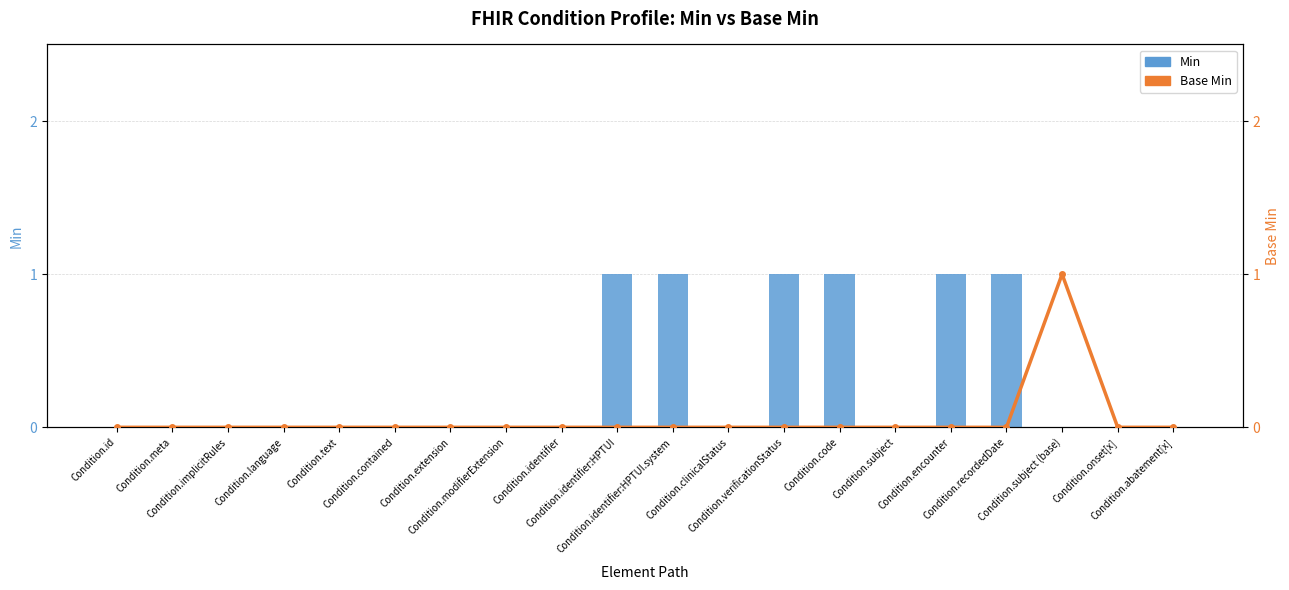

Reading right to left, list all the values displayed in this chart.

Min: 0	0	0	1	1	0	1	1	0	1	1	0	0	0	0	0	0	0	0	0
Base Min: 0	0	1	0	0	0	0	0	0	0	0	0	0	0	0	0	0	0	0	0